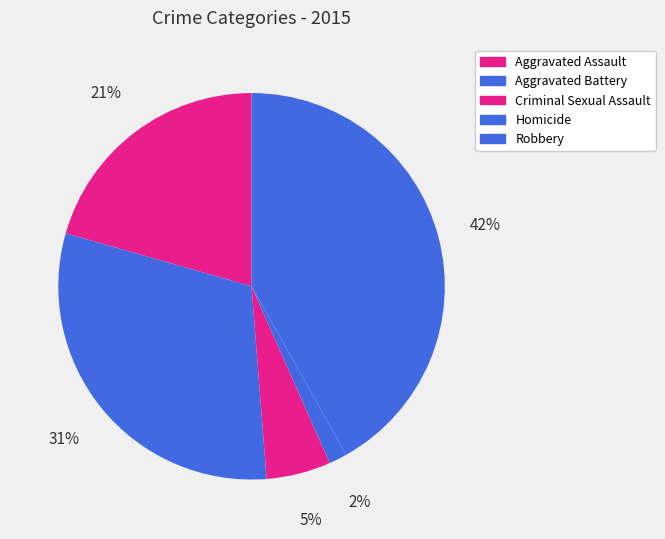

Is it true that Criminal Sexual Assault is 12% of the pie?

False